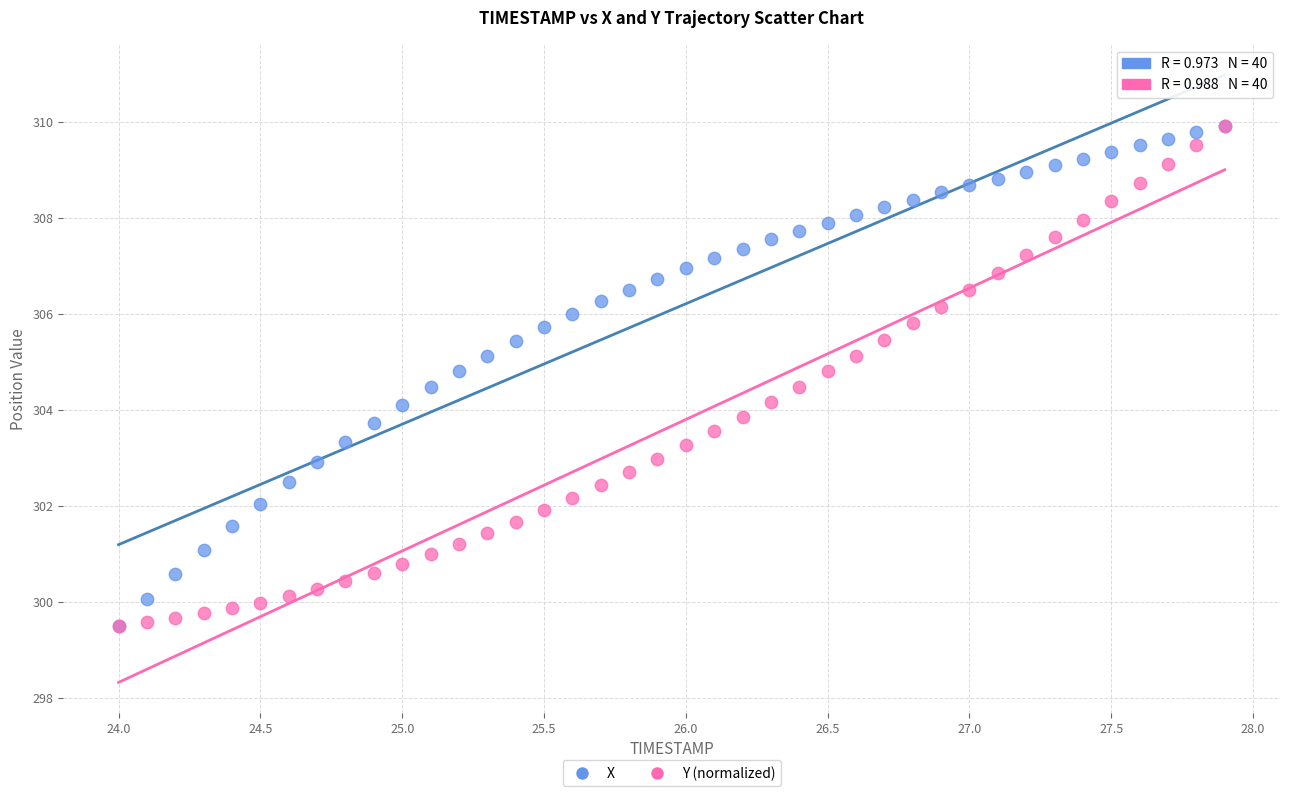

What are all the series names shown in the legend?

X, Y (normalized)